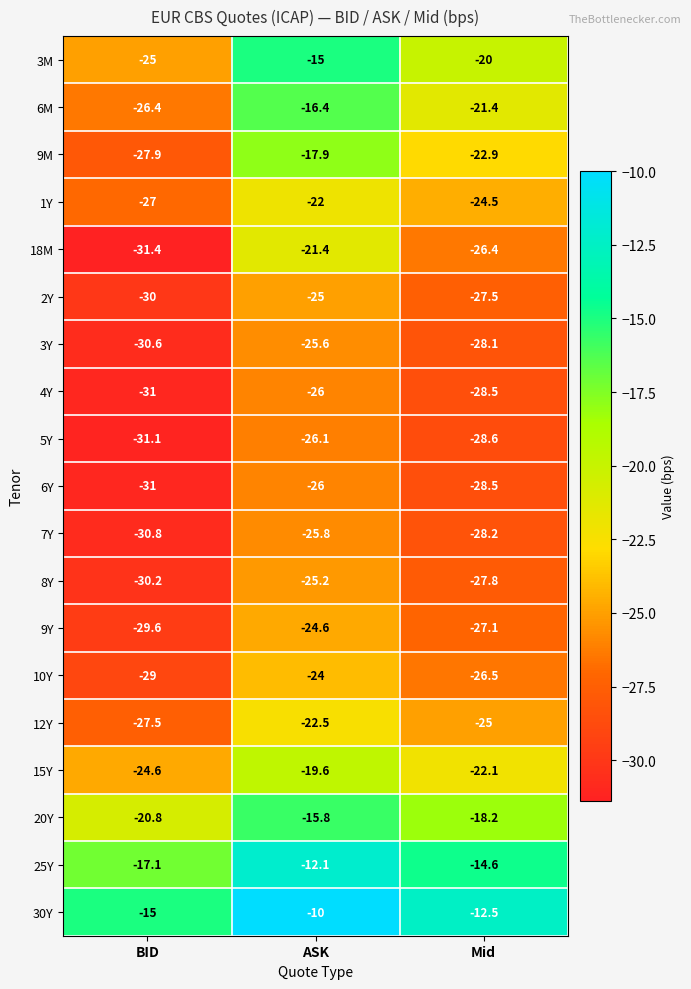

How many distinct data groups are displayed?

19